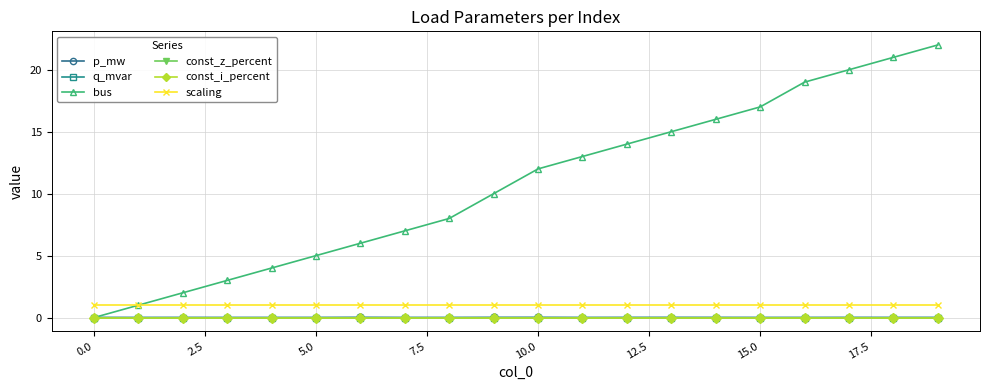

True or false: scaling and const_z_percent intersect in this chart.

False